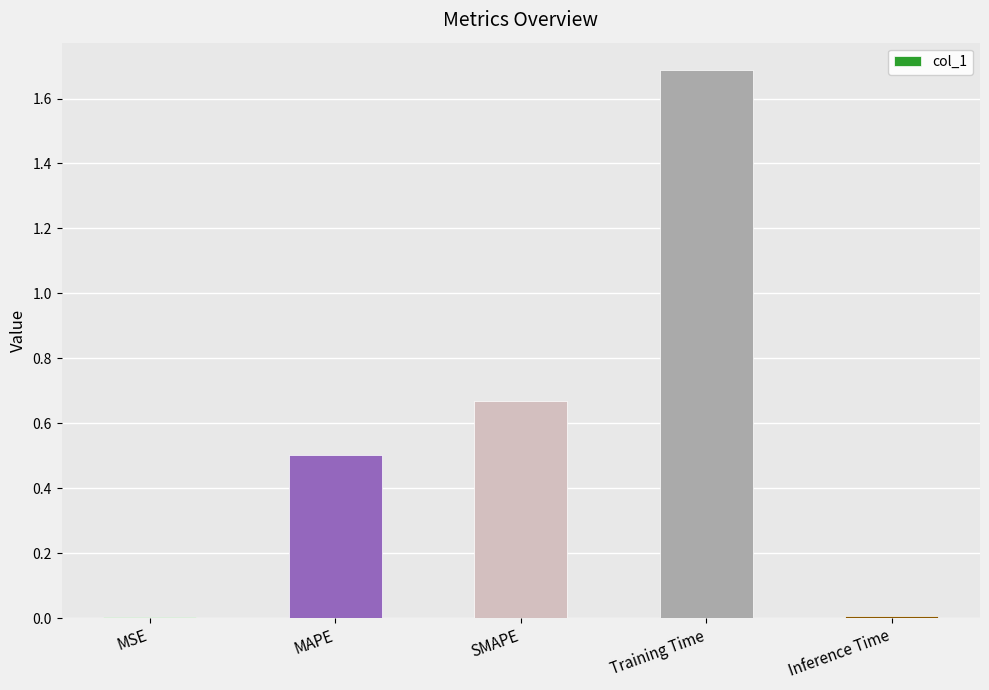

True or false: the data shows 0.0 at Inference Time.

True